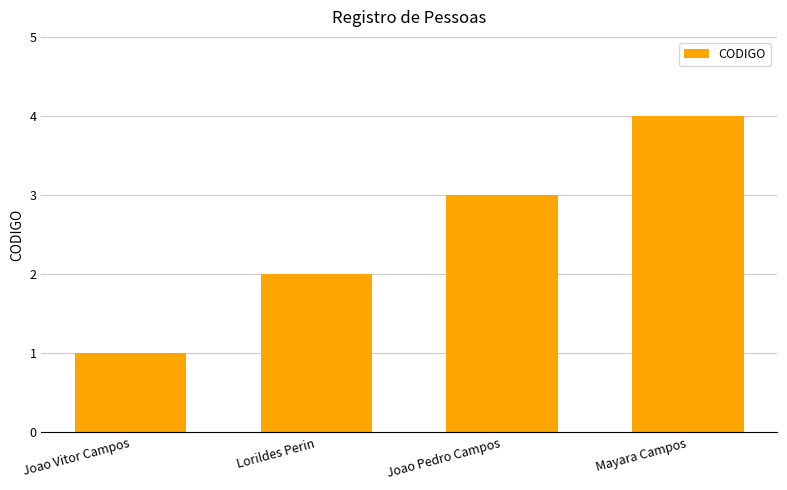

How many bars are there in total?

4